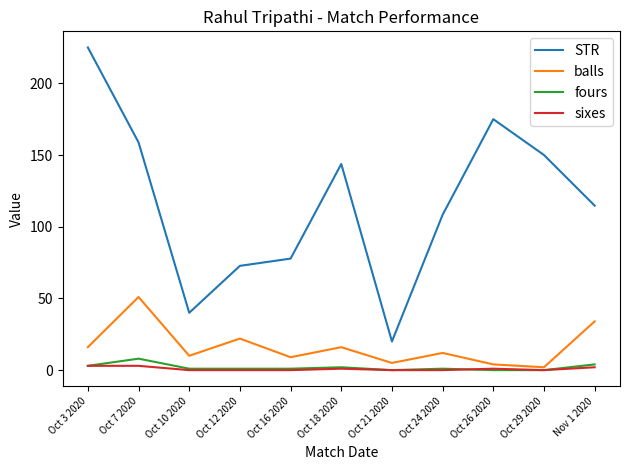

What is the sum of all balls values?

181.0